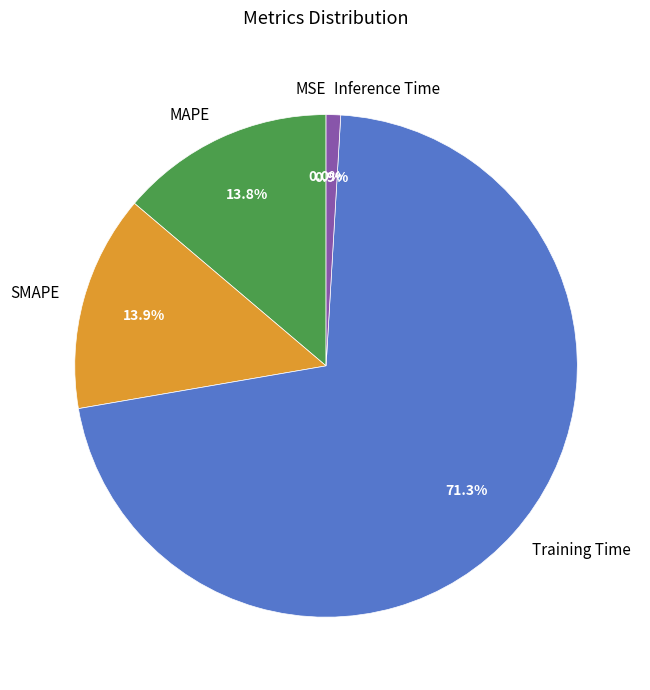

To the nearest percent, what is the average slice percentage?

20%